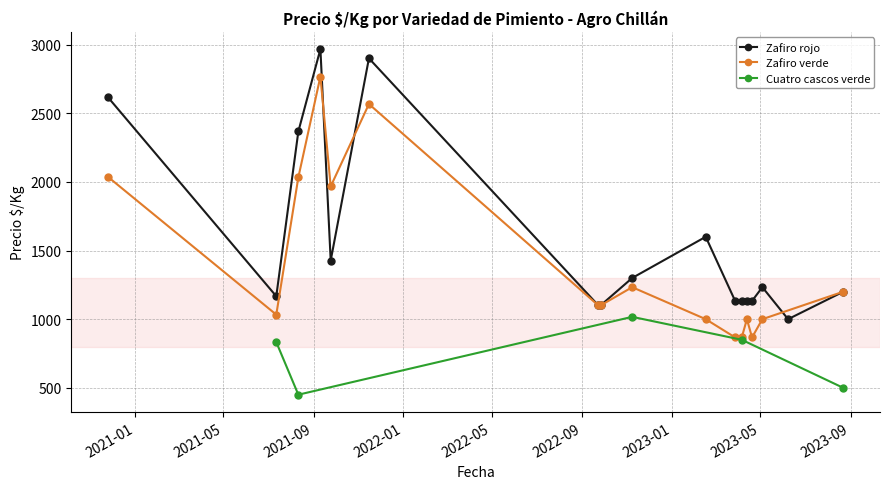

What is the value of the Zafiro rojo point at the 5th from the left?

1427